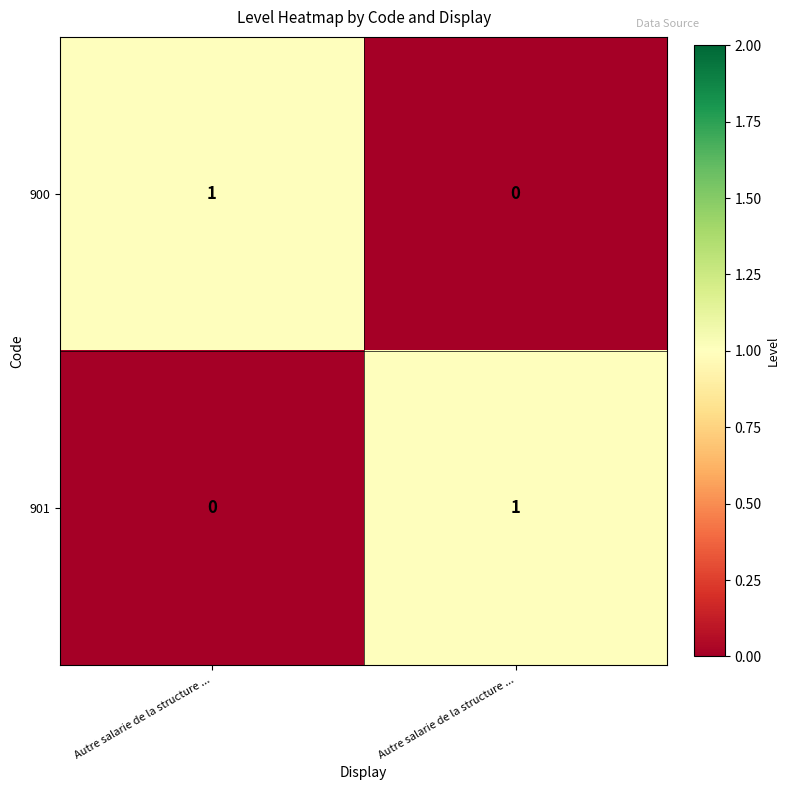

At how many categories does at least one series exceed 0?

2